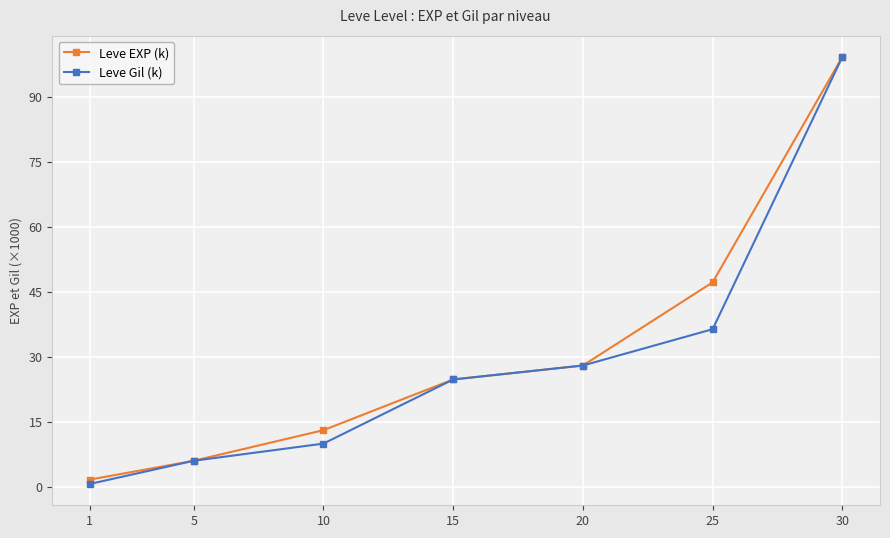

The Leve Gil (k) series shows 6.0 at 5. True or false?

True